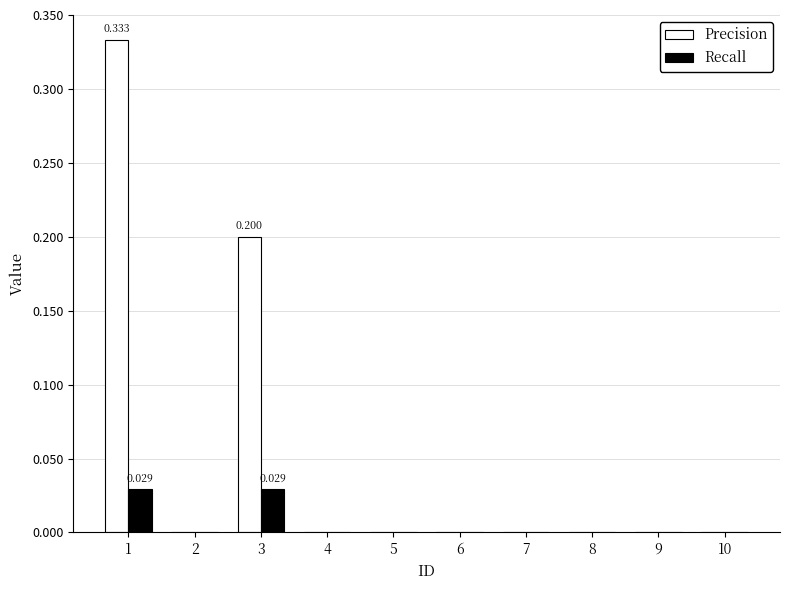

Which series has the largest total across all categories?

Precision